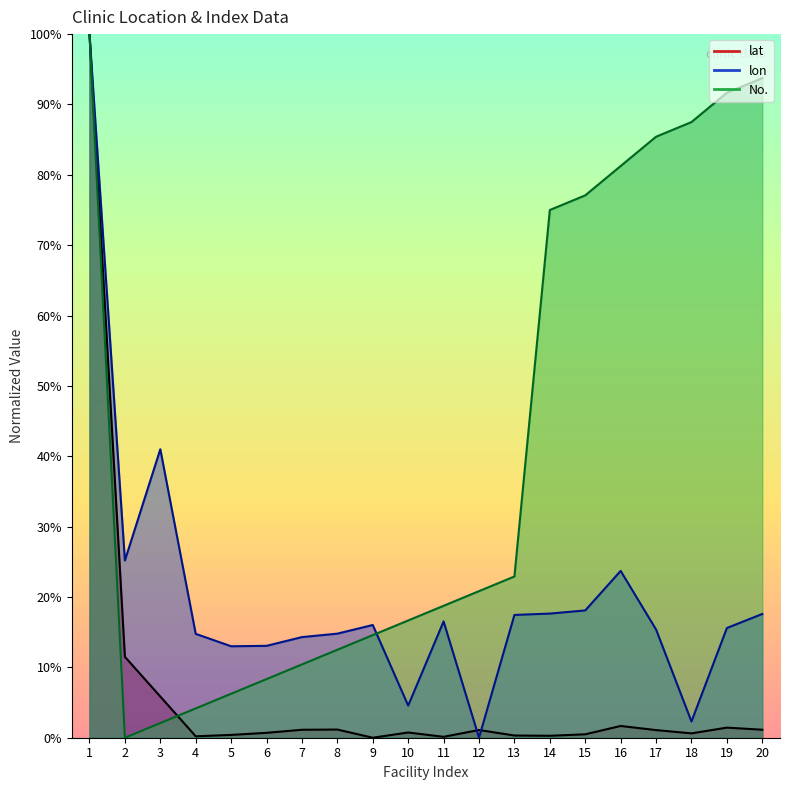

Reading left to right, list all the values displayed in this chart.

lat: 1.0	0.1	0.1	0.0	0.0	0.0	0.0	0.0	0.0	0.0	0.0	0.0	0.0	0.0	0.0	0.0	0.0	0.0	0.0	0.0
lon: 1.0	0.3	0.4	0.1	0.1	0.1	0.1	0.1	0.2	0.0	0.2	0.0	0.2	0.2	0.2	0.2	0.2	0.0	0.2	0.2
No.: 1.0	0.0	0.0	0.0	0.1	0.1	0.1	0.1	0.1	0.2	0.2	0.2	0.2	0.8	0.8	0.8	0.9	0.9	0.9	0.9